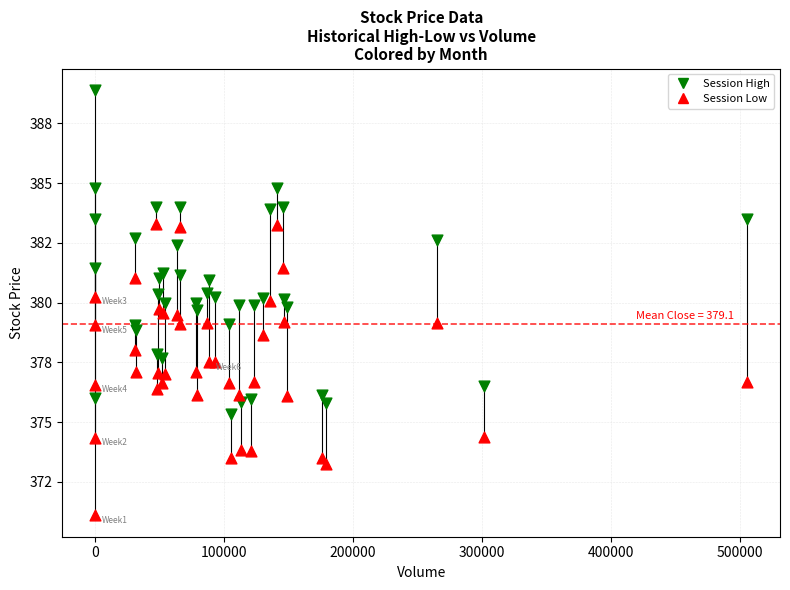

What are all the series names shown in the legend?

Session High, Session Low